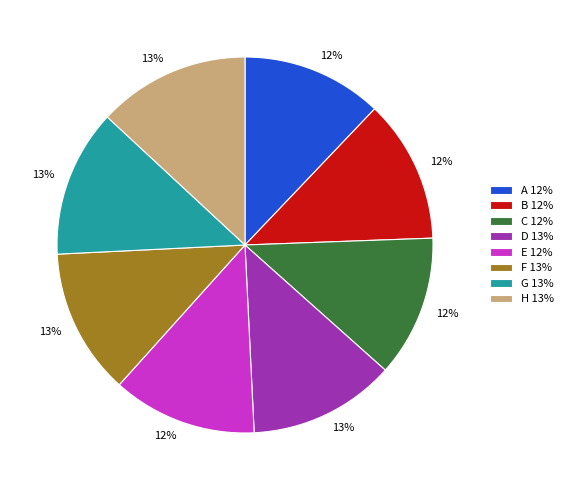

Is the sum of E and A greater than half?

No